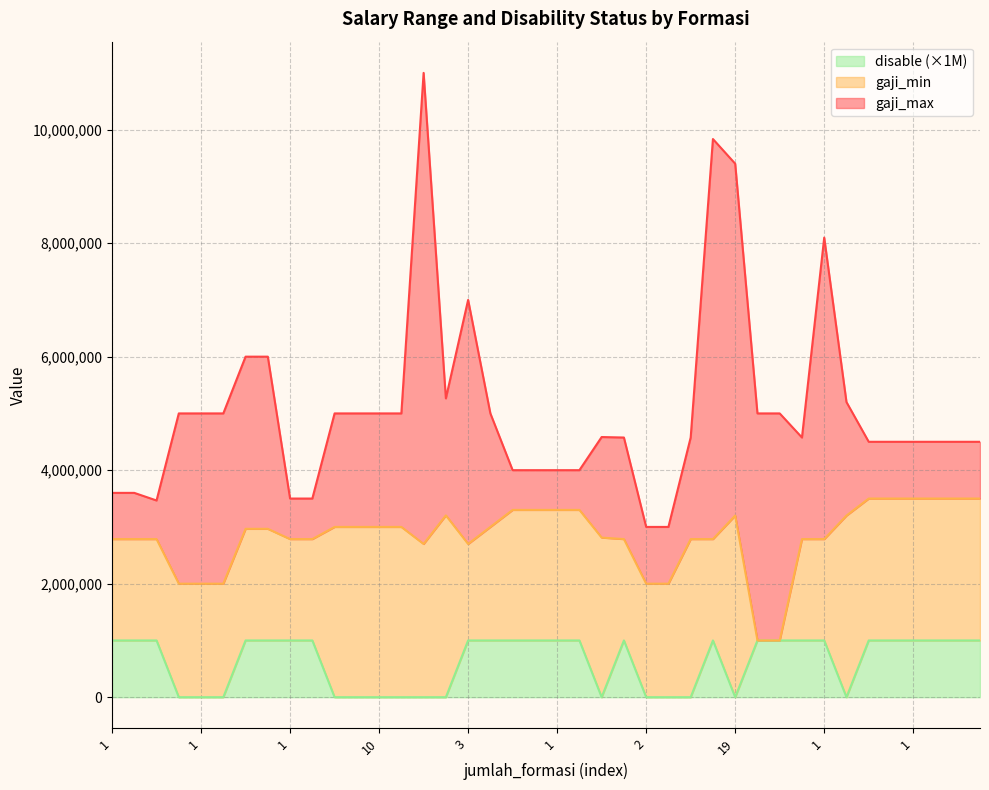

What are all the series names shown in the legend?

disable (×1M), gaji_min, gaji_max